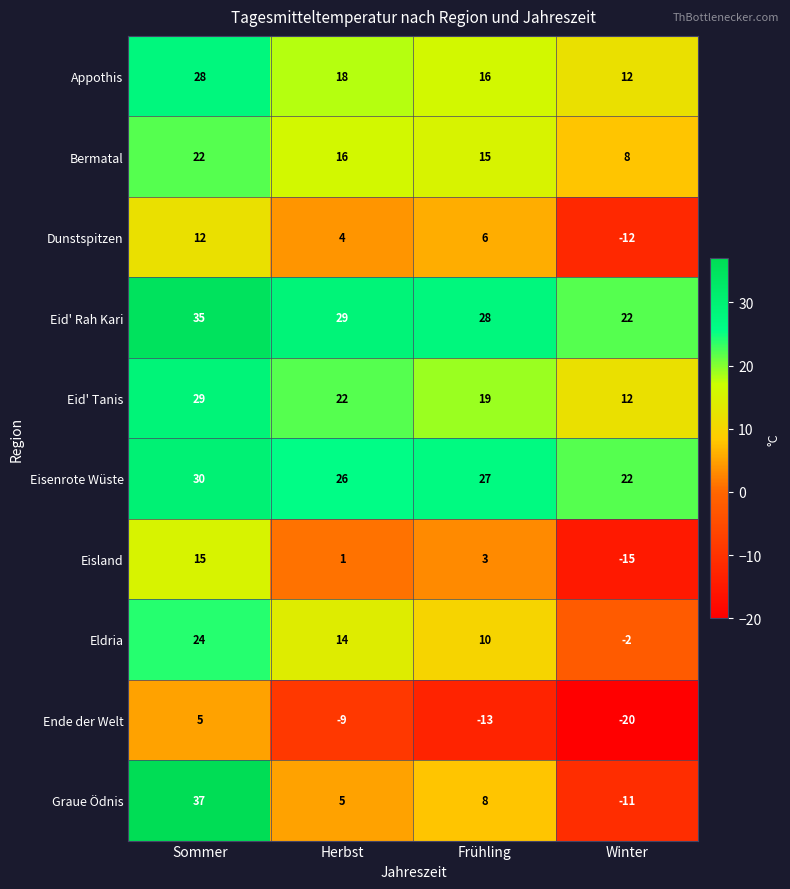

True or false: Appothis has a value of 12 at Winter.

True